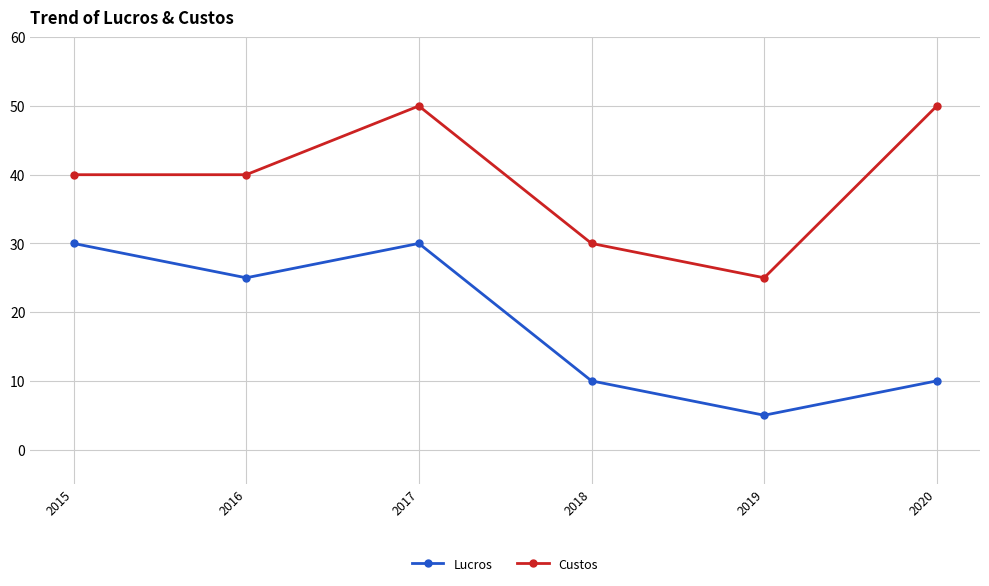

What is the greatest value displayed?

50